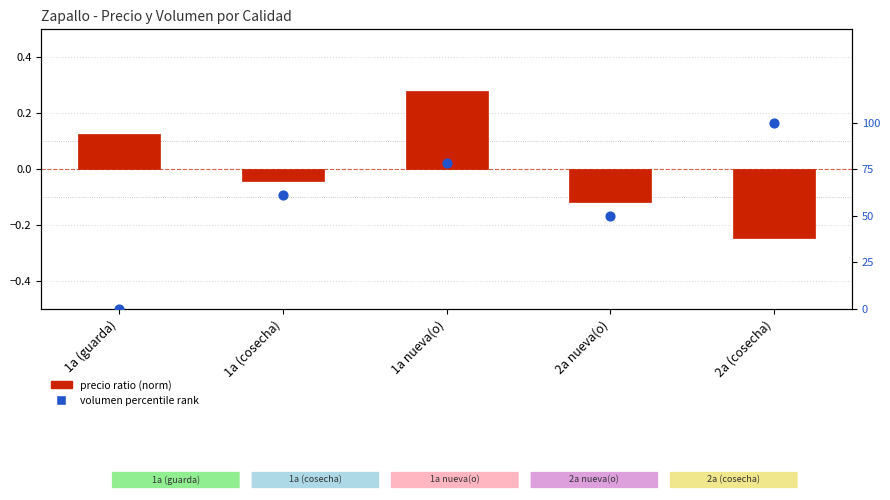

Which series has the largest total across all categories?

volumen percentile rank